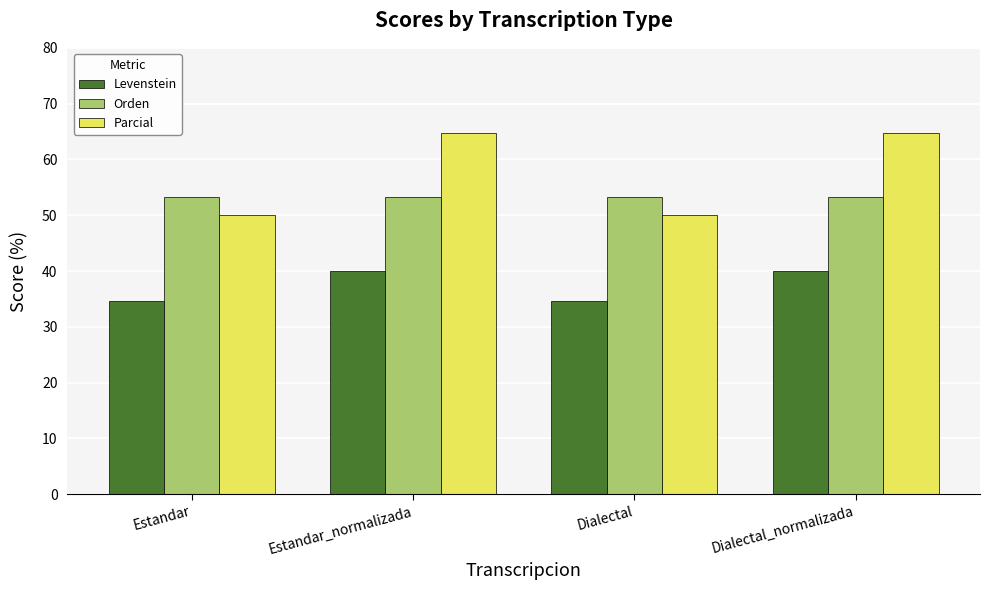

Is it true that Parcial equals 50.0 at Dialectal?

True